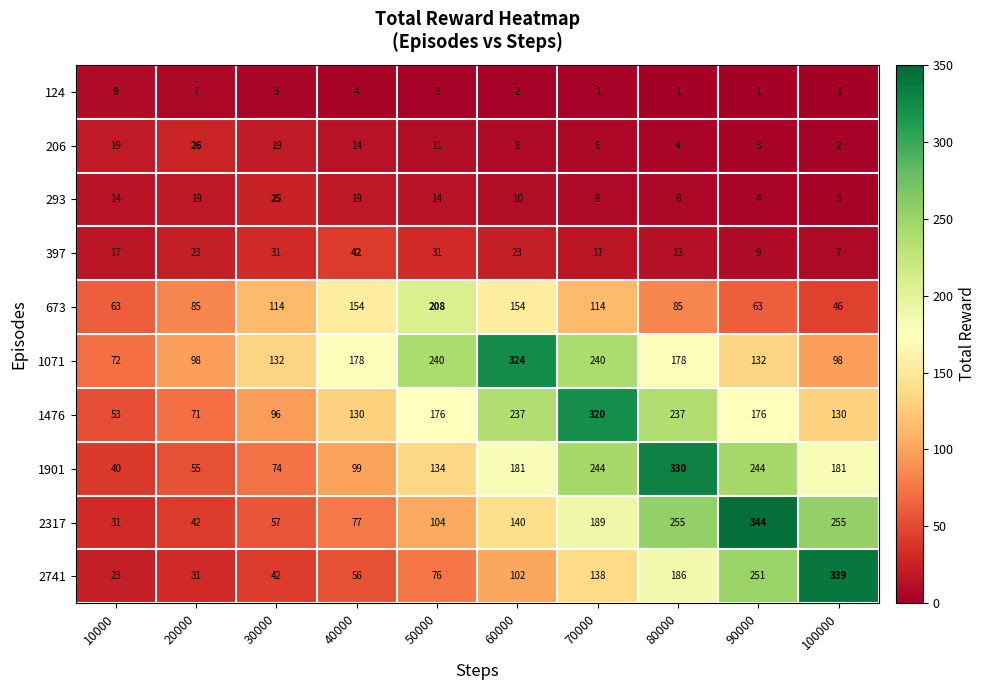

What is the average value of the 673 series?

109